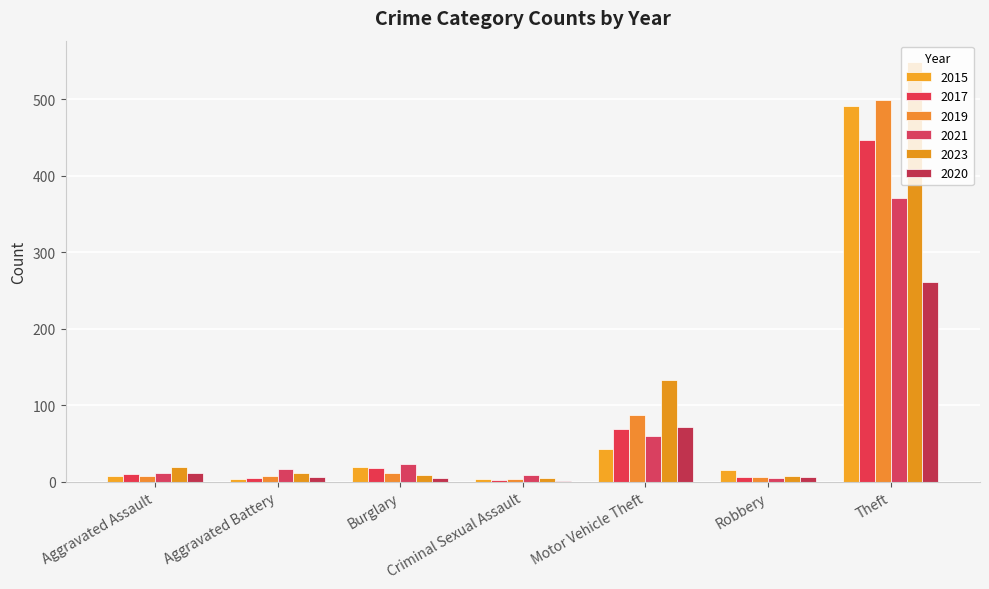

What are all the series names shown in the legend?

2015, 2017, 2019, 2021, 2023, 2020